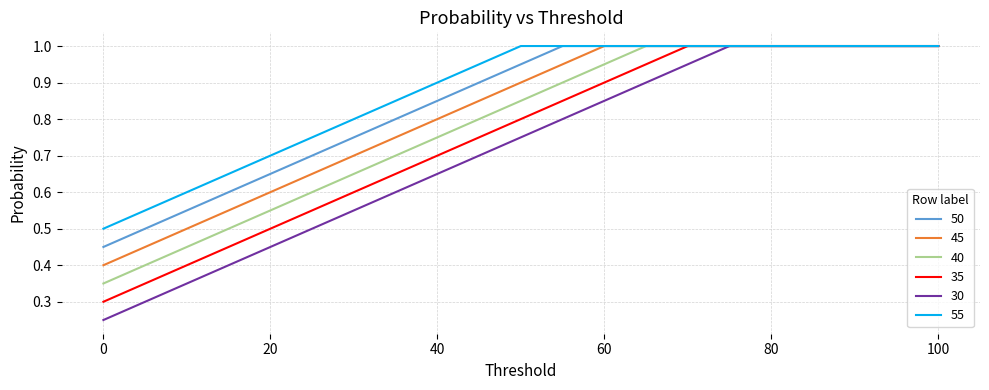

Rank the series by their average value, from highest to lowest.

55, 50, 45, 40, 35, 30